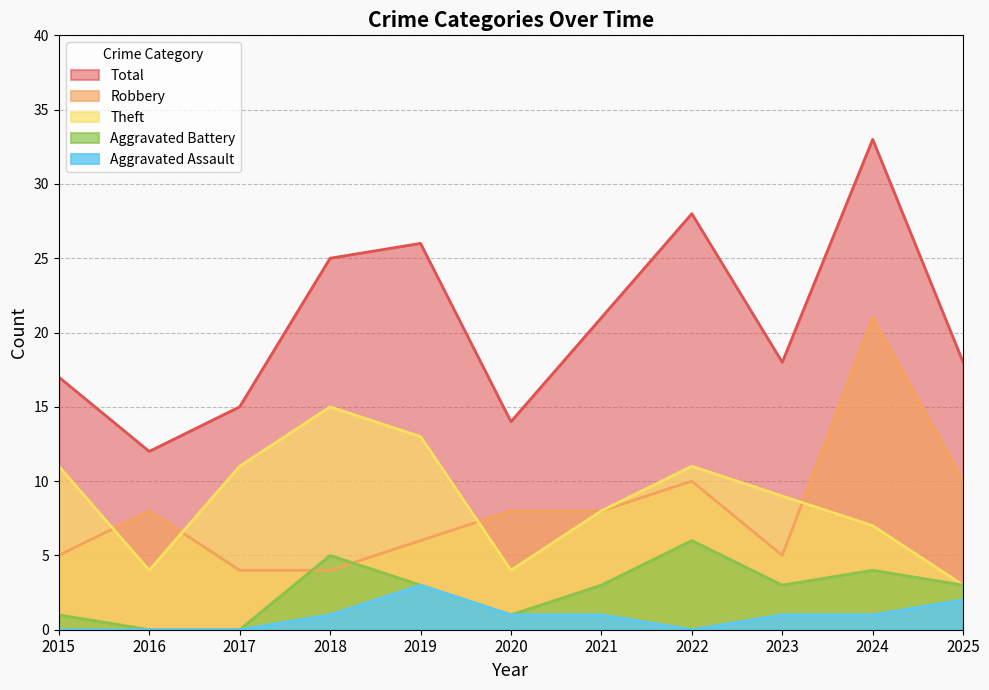

How many values in the Total series exceed 18?

5